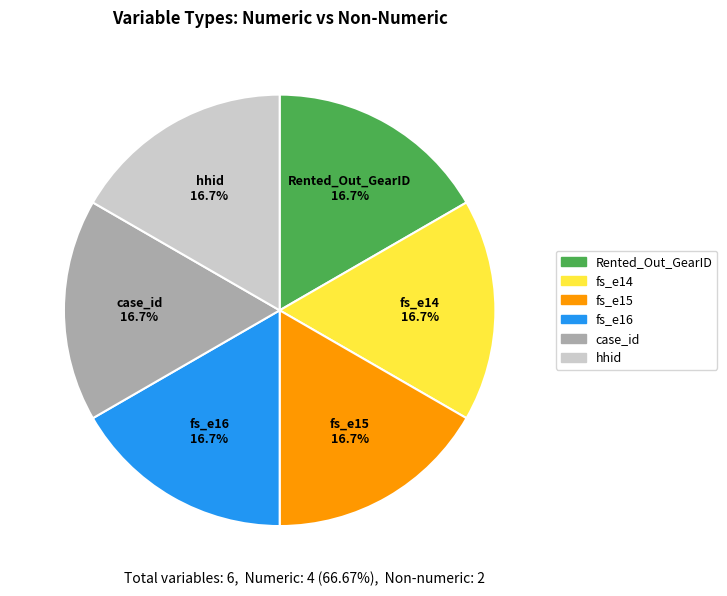

To the nearest percent, what is the average slice percentage?

17%